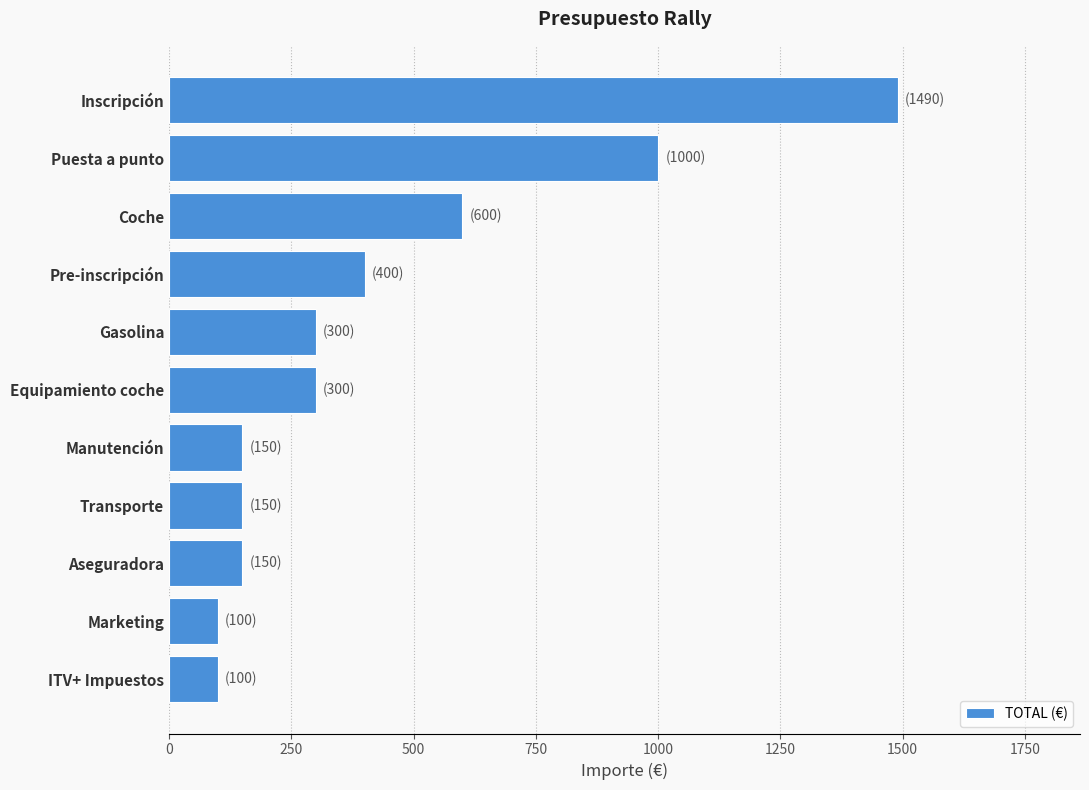

Is it true that the value at Inscripción is 1490?

True